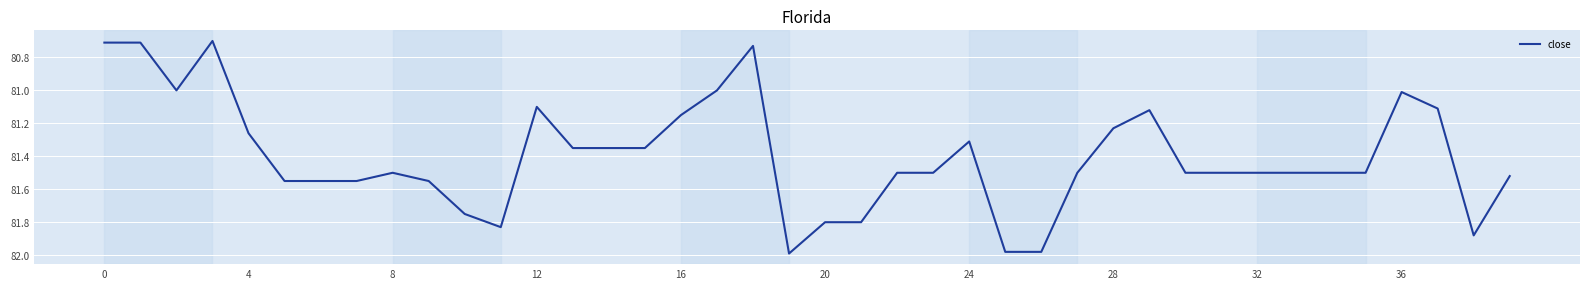

What is the difference between the maximum and minimum values?

1.3